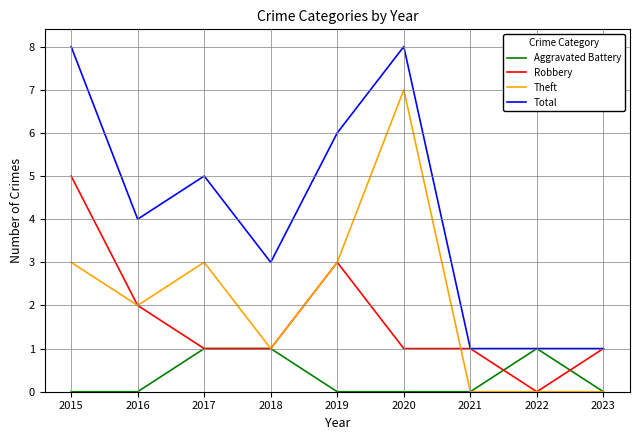

What is the total value across all series at 2016?

8